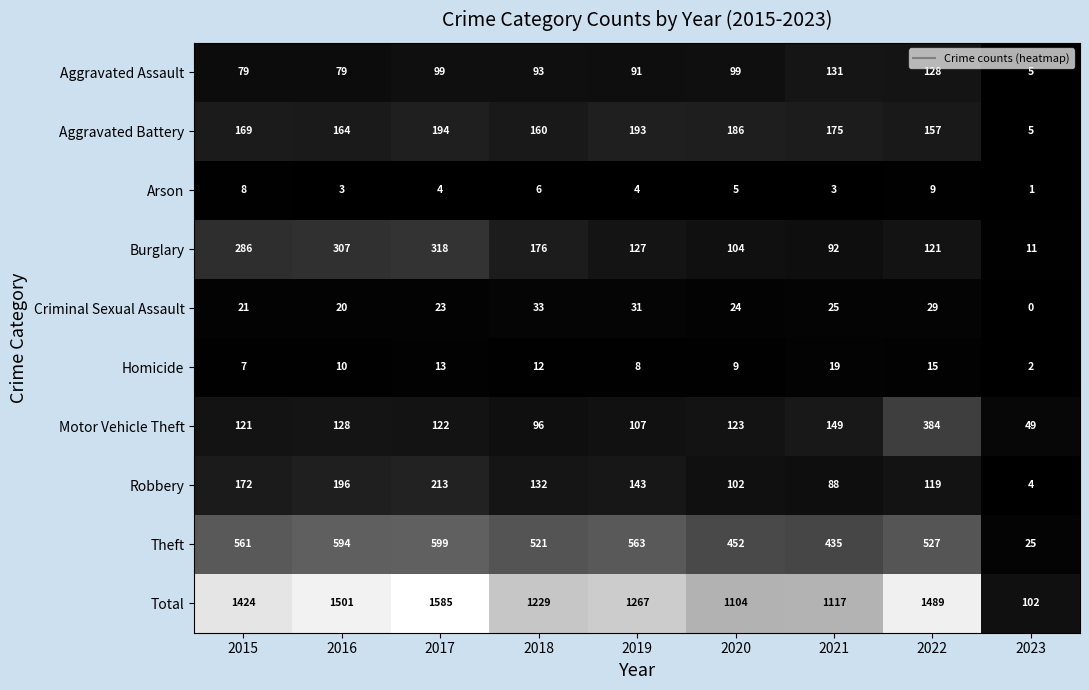

How many data points in Aggravated Battery are less than 169?

4